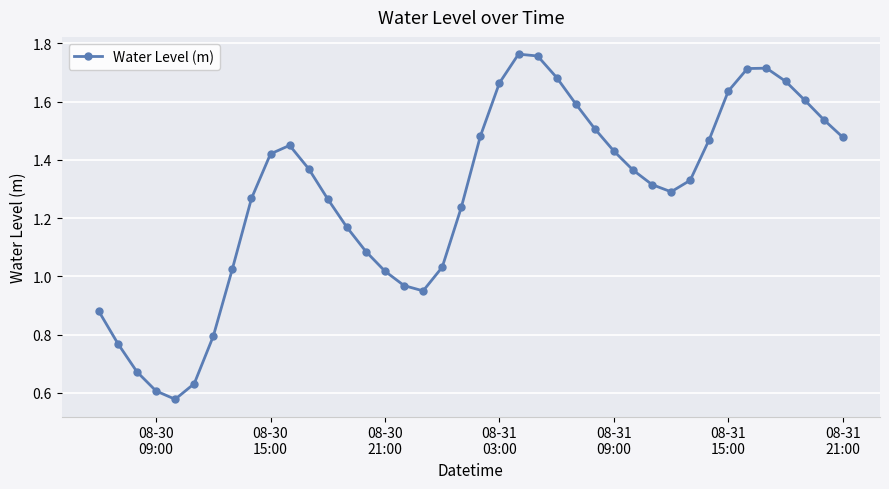

What is the sum of all values?

51.2